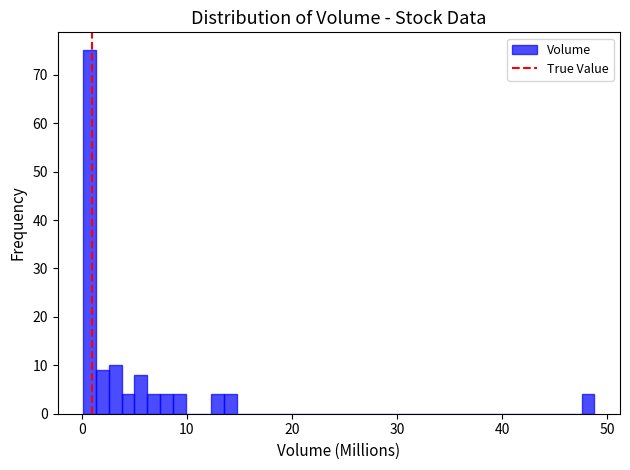

Around what value on the x-axis is the tallest bar? Give the approximate position of its centre, as read against the axis.

1